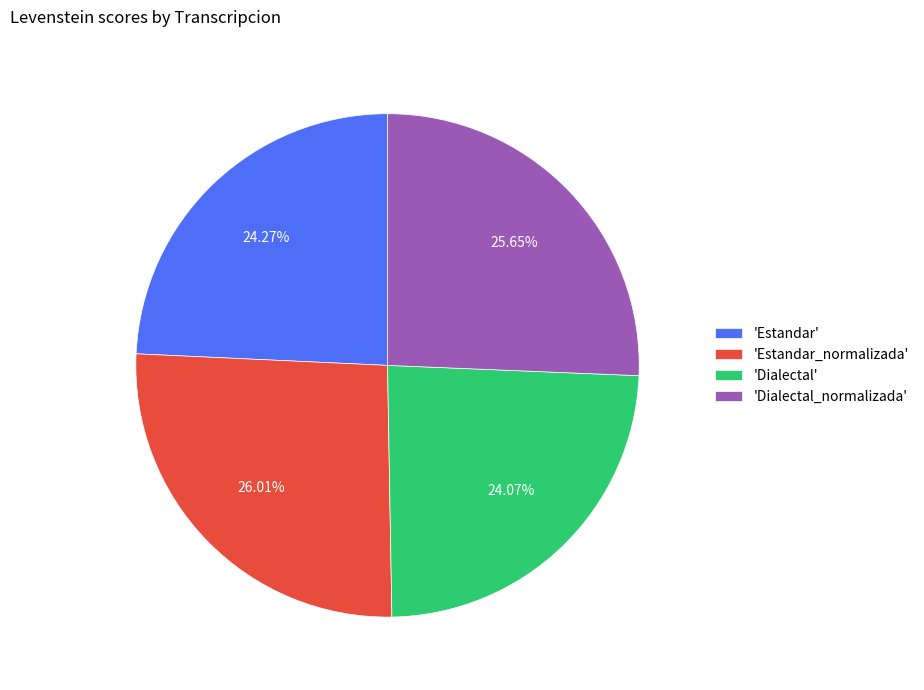

Is there any slice that represents more than half of the pie?

No